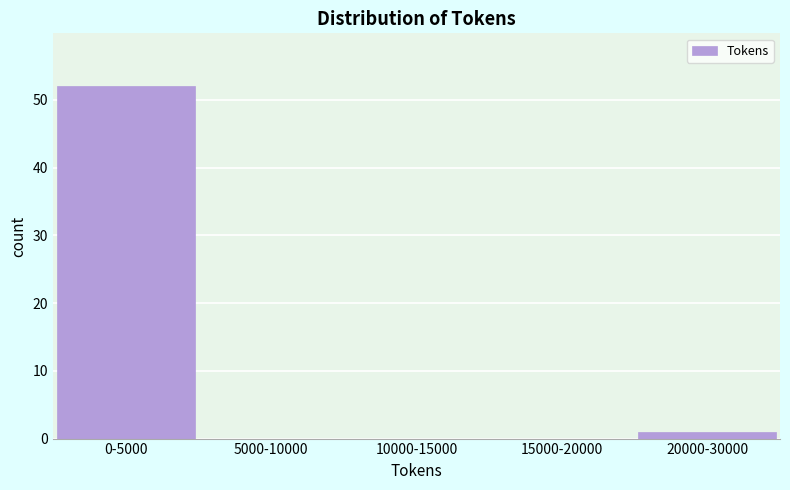

Reading left to right, what are all the values shown in this chart?

0-5000=52	5000-10000=0	10000-15000=0	15000-20000=0	20000-30000=1